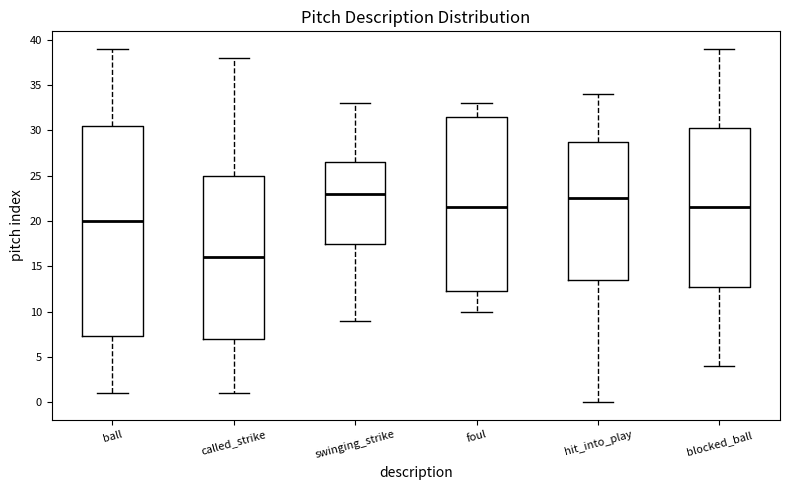

Reading left to right, read every box against the y-axis: the position of its median line, the range the box covers, and the ends of its whiskers. The values are not printed on the chart, so give them approximately, as read against the axis.

ball: median 20.0, box 7.5 to 30.5, whiskers 1.0 to 39.0
called_strike: median 16.0, box 7.0 to 25.0, whiskers 1.0 to 38.0
swinging_strike: median 23.0, box 17.5 to 26.5, whiskers 9.0 to 33.0
foul: median 21.5, box 12.5 to 31.5, whiskers 10.0 to 33.0
hit_into_play: median 22.5, box 13.5 to 29.0, whiskers 0.0 to 34.0
blocked_ball: median 21.5, box 13.0 to 30.5, whiskers 4.0 to 39.0